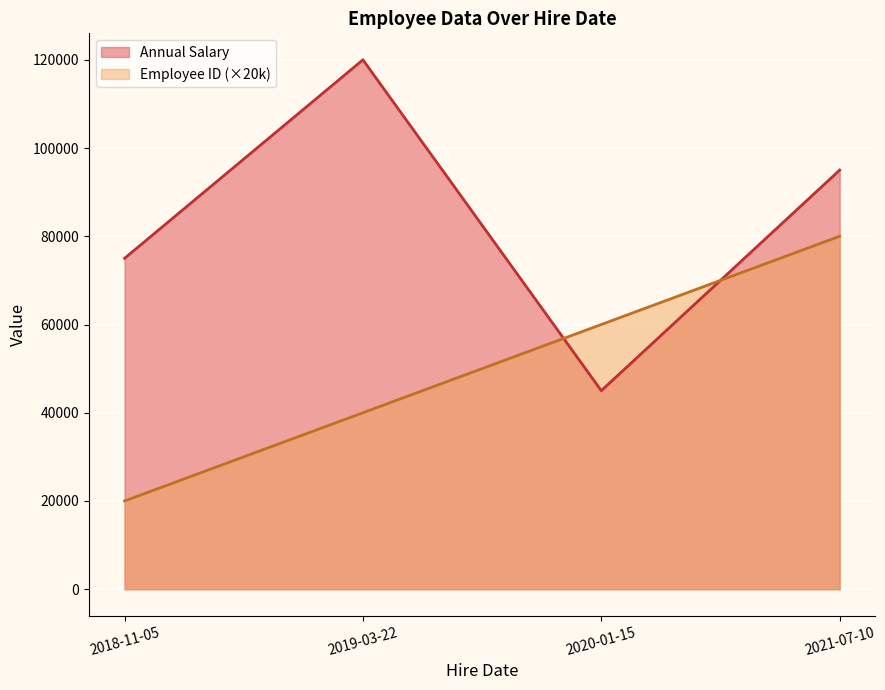

How many Employee ID values are between 40000 and 80000?

3